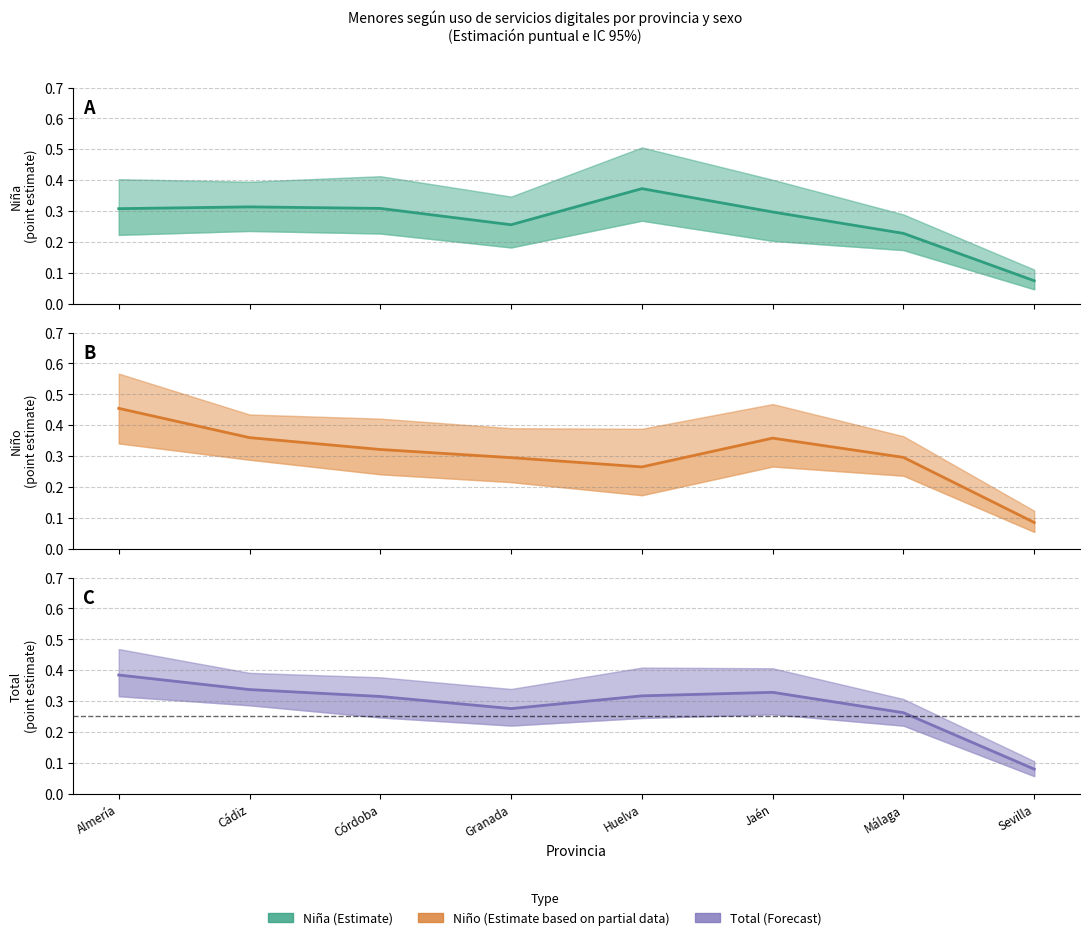

Where is Niña (Estimate) nearest to the value 0?

Sevilla